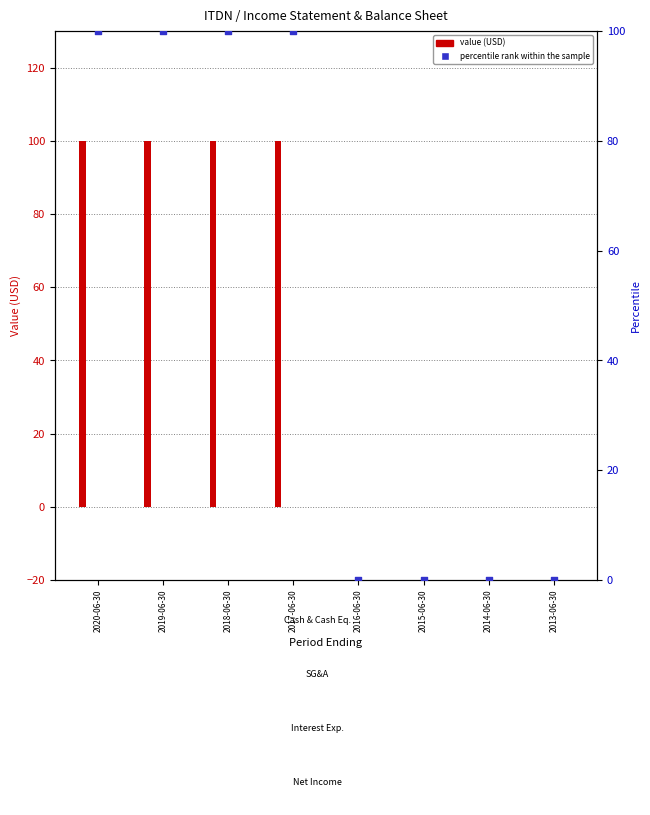

At which category is the sum across all series the highest?

2020-06-30